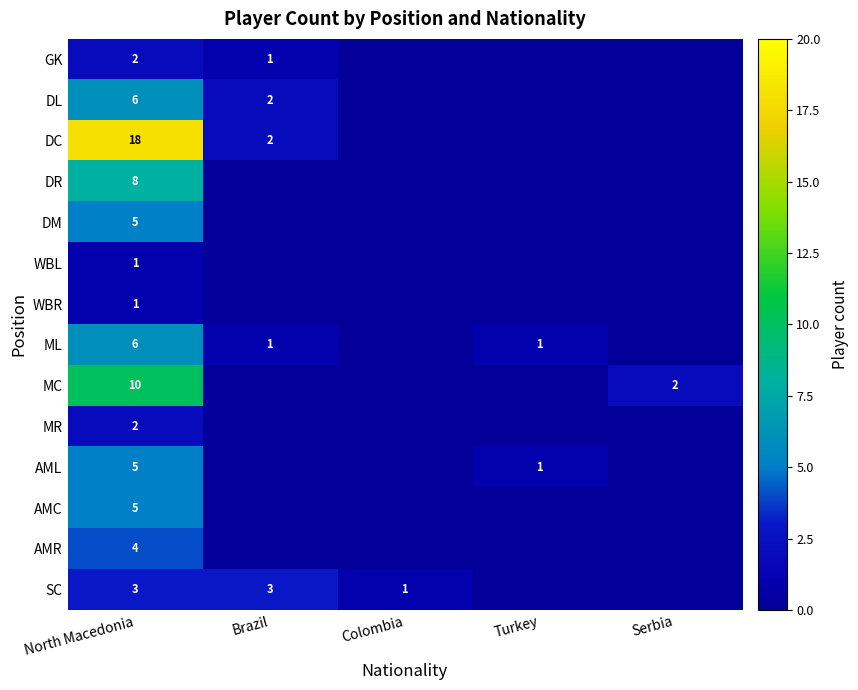

The value of SC at Brazil is 2. True or false?

False